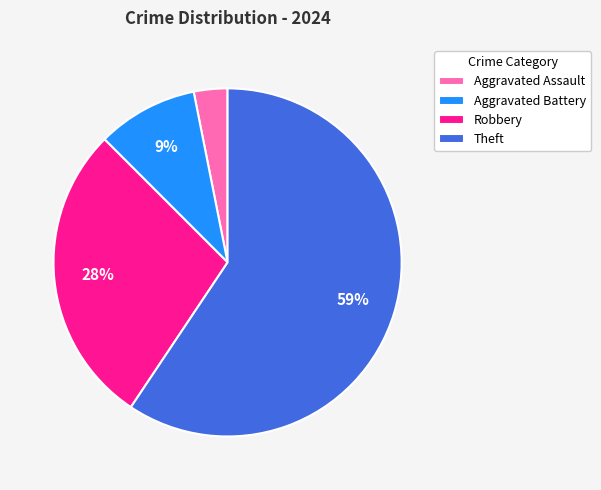

Which category has the biggest portion of the pie?

Theft